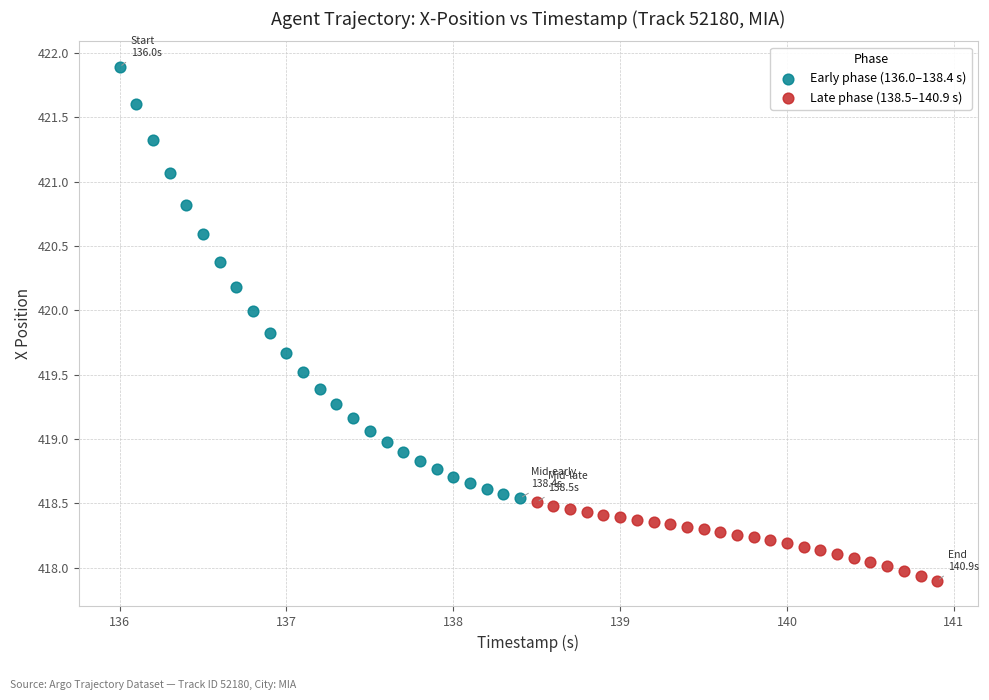

Which series contains the lowest Y value?

Late phase (138.5–140.9 s)